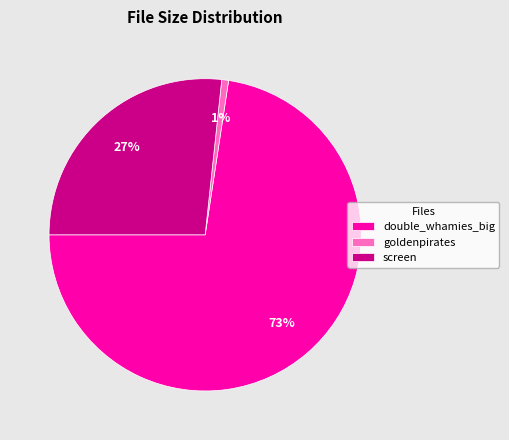

Which category accounts for the majority?

double_whamies_big